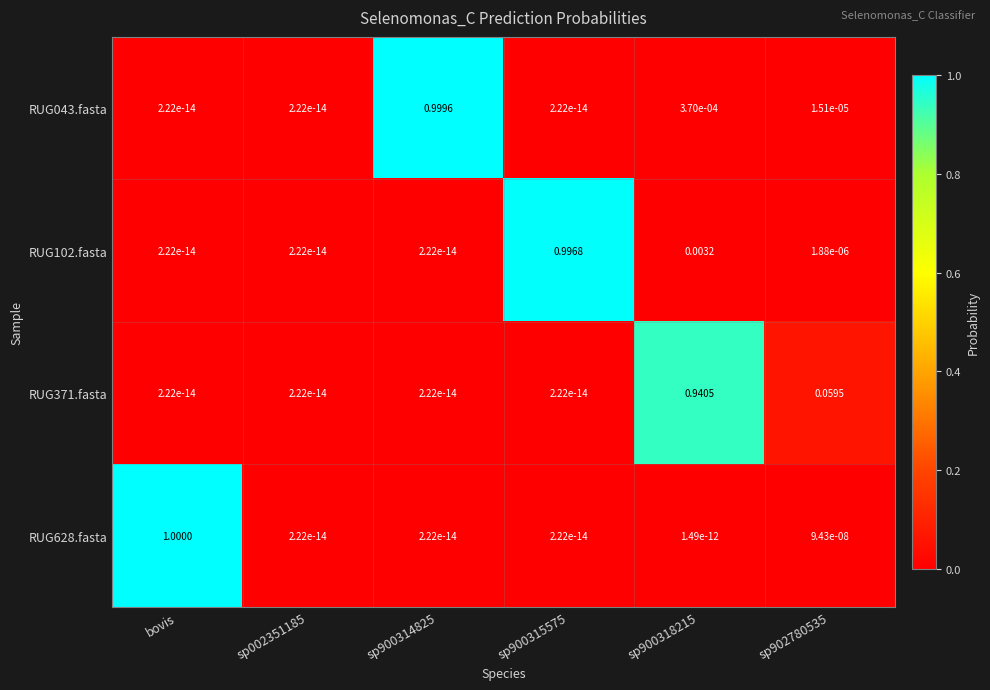

At which category is the sum across all series the highest?

bovis